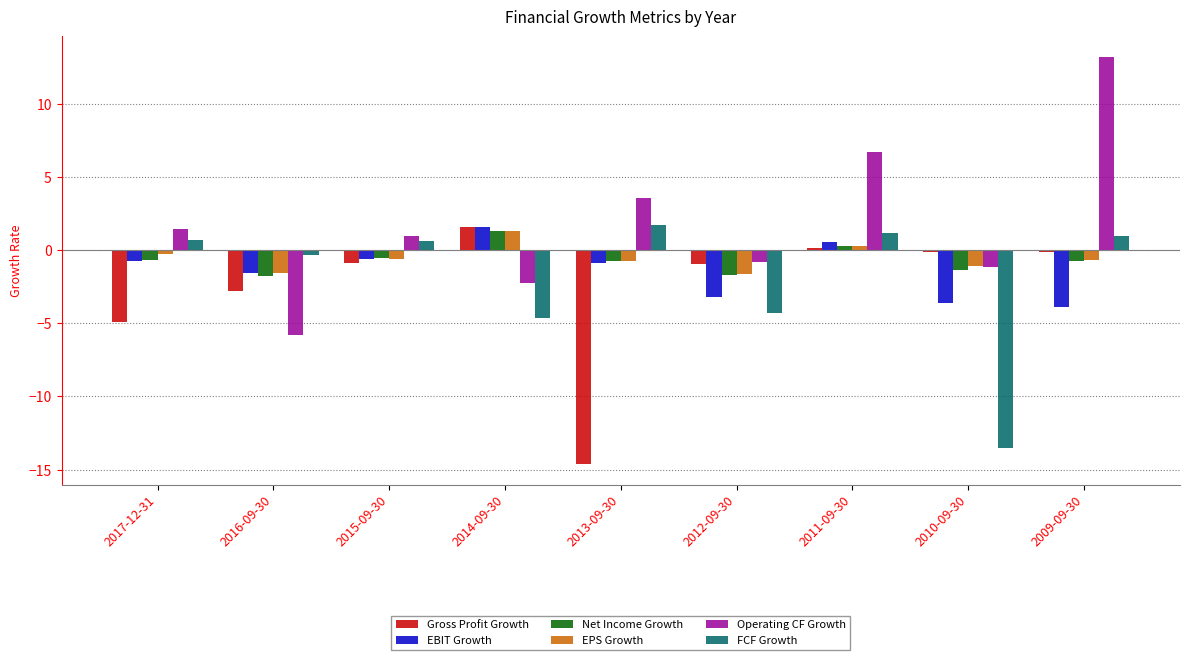

What is the maximum value shown in the chart?

13.2